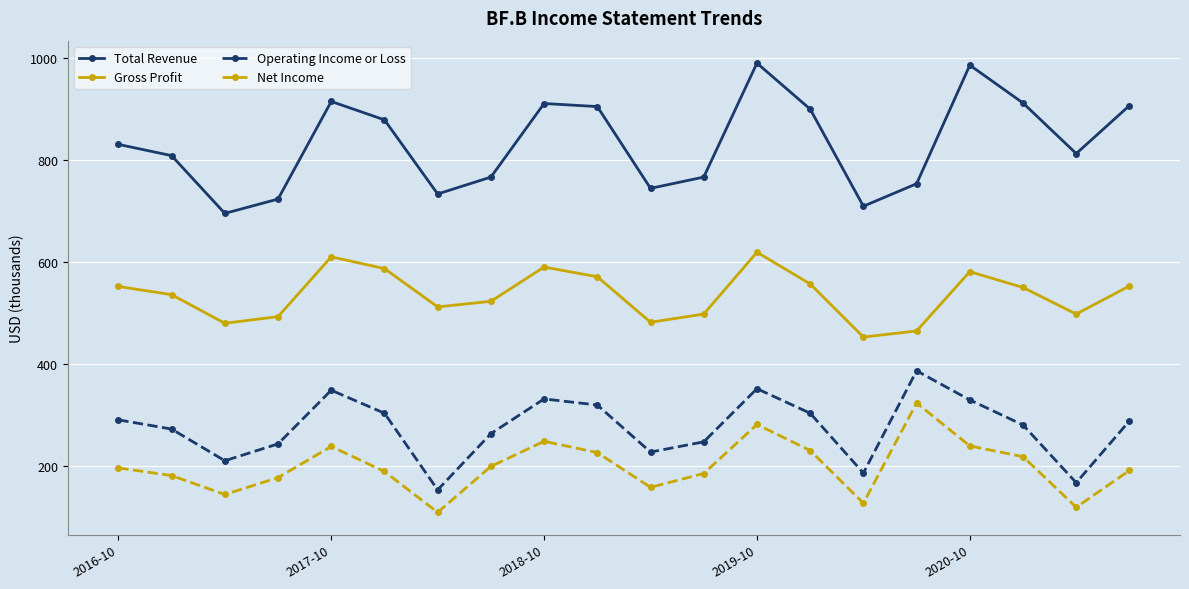

Rank the series by their maximum value, from lowest to highest.

Net Income, Operating Income or Loss, Gross Profit, Total Revenue